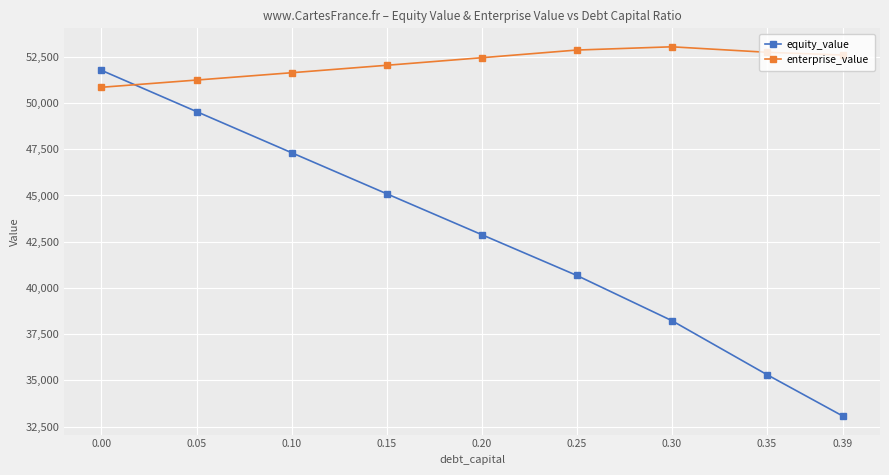

What is the value of the enterprise_value point at the 4th from the left?

52037.6